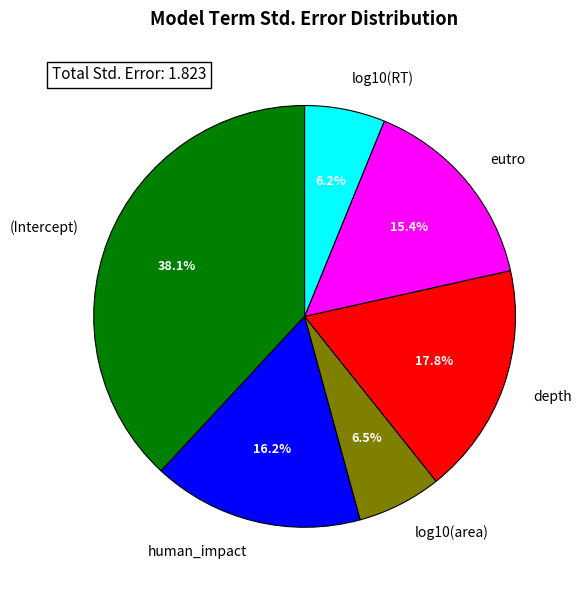

To the nearest percent, what is the difference between the largest and smallest slice percentages?

32%